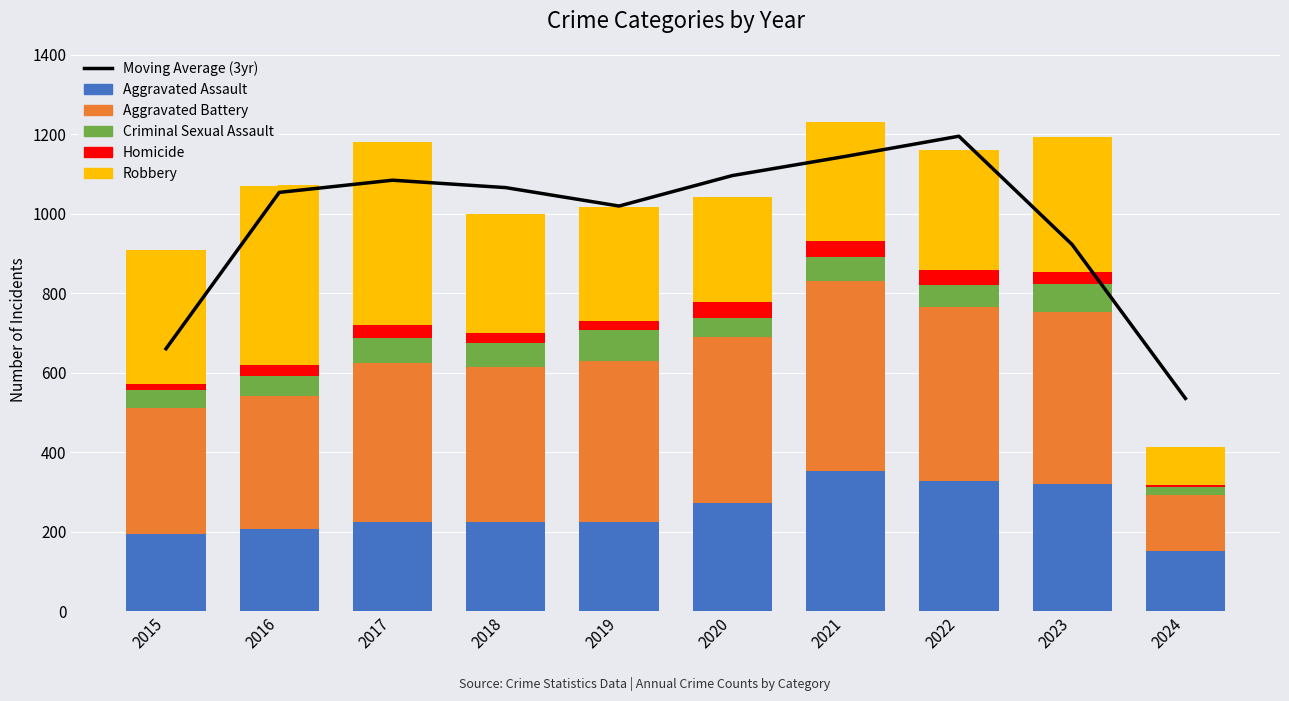

At 2017, list the series in order from largest to smallest.

Moving Average (3yr), Robbery, Aggravated Battery, Aggravated Assault, Criminal Sexual Assault, Homicide